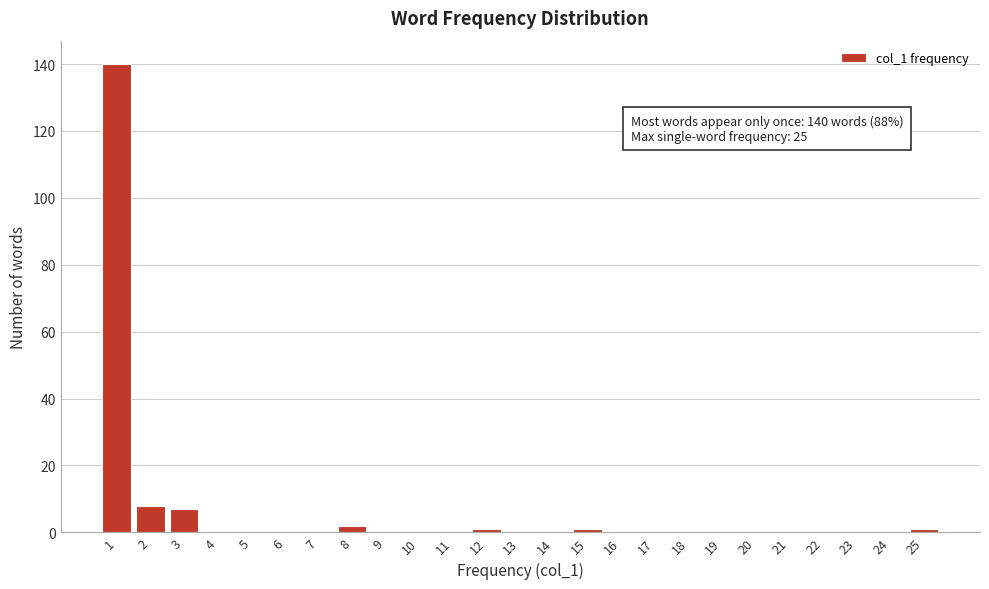

Reading right to left, what are all the values shown in this chart?

25=1	24=0	23=0	22=0	21=0	20=0	19=0	18=0	17=0	16=0	15=1	14=0	13=0	12=1	11=0	10=0	9=0	8=2	7=0	6=0	5=0	4=0	3=7	2=8	1=140